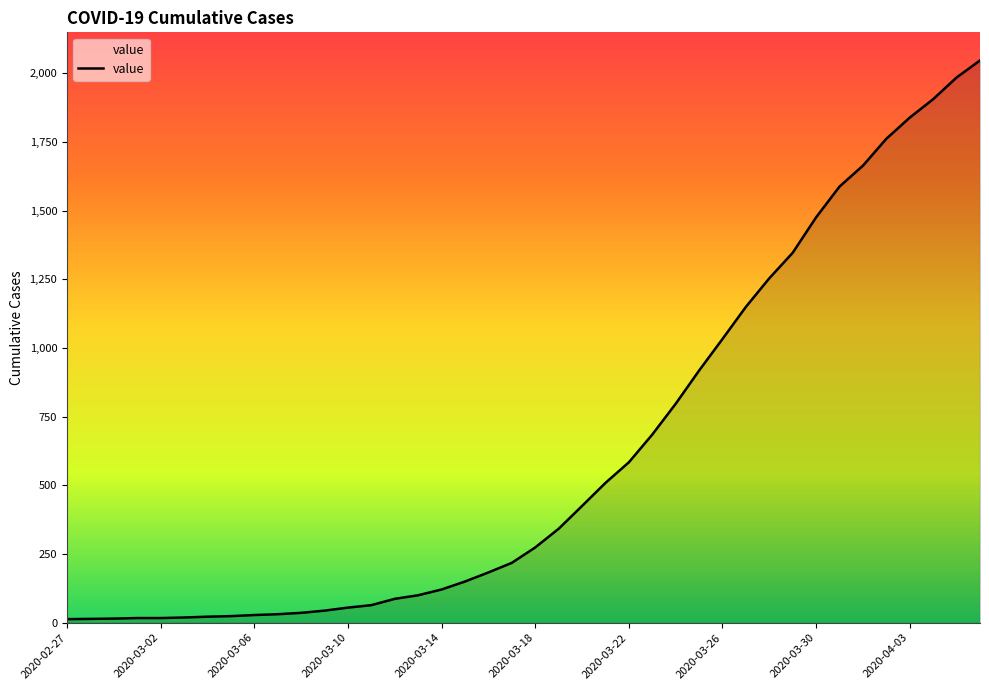

What is the maximum value shown in the chart?

2047